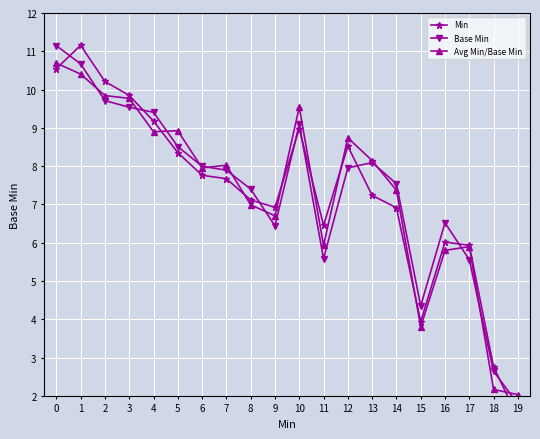

At which label is Min closest to 6?

16